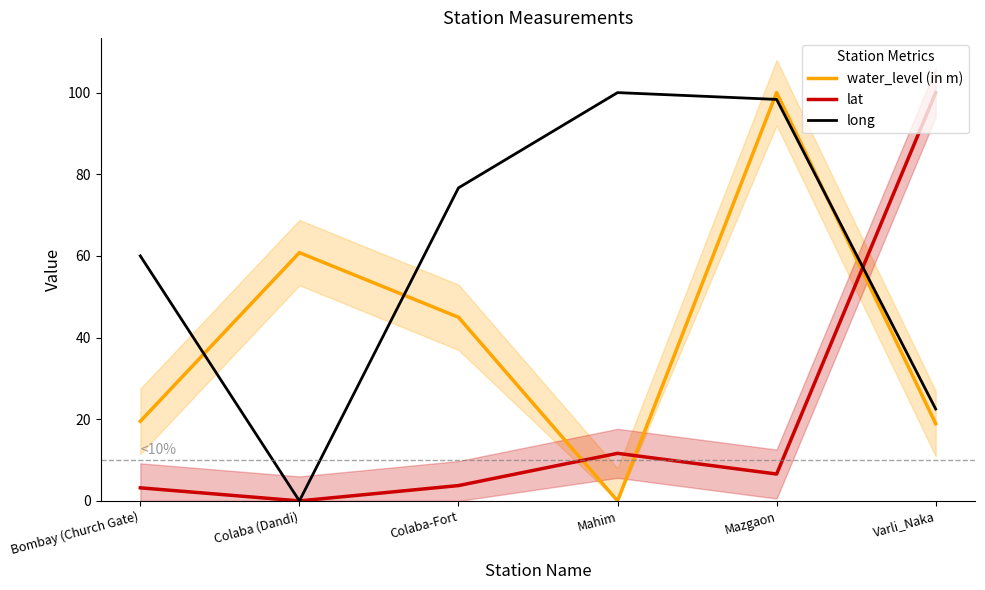

Which series has the largest range (max minus min)?

water_level (in m)